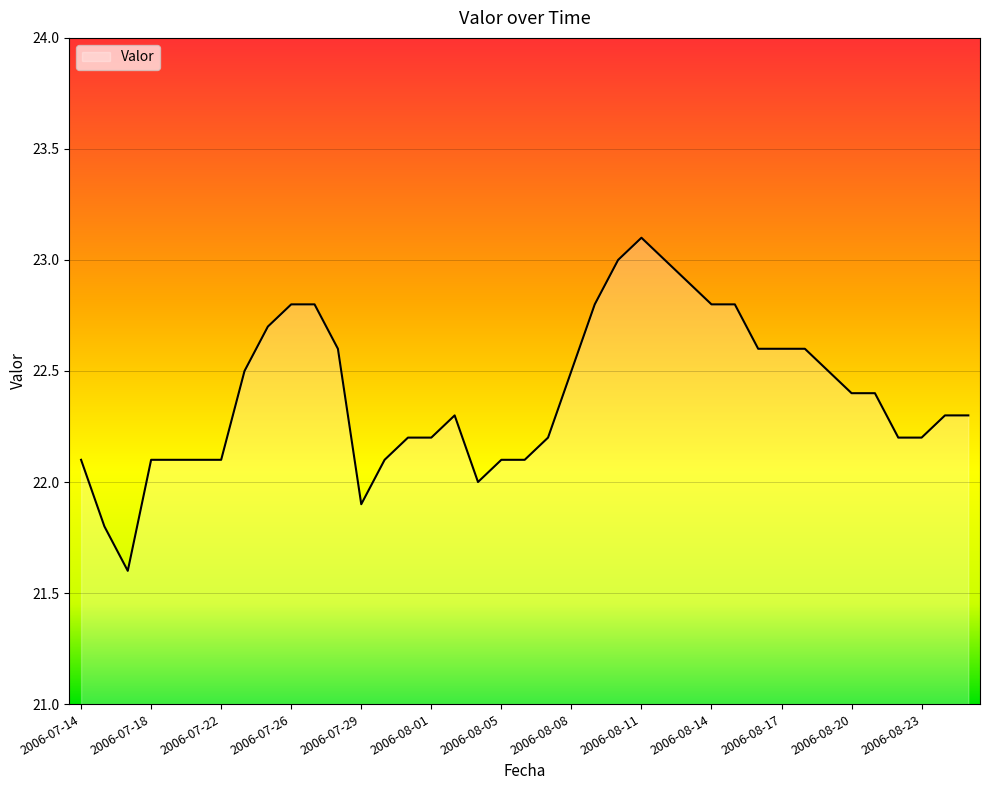

What is the greatest value displayed?

23.1